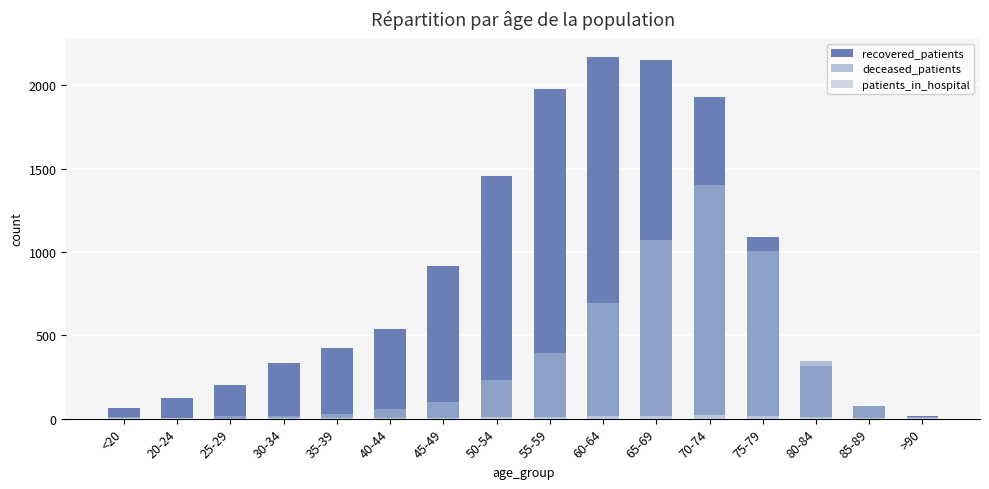

What is the difference between the highest and lowest values at 70-74?

1909